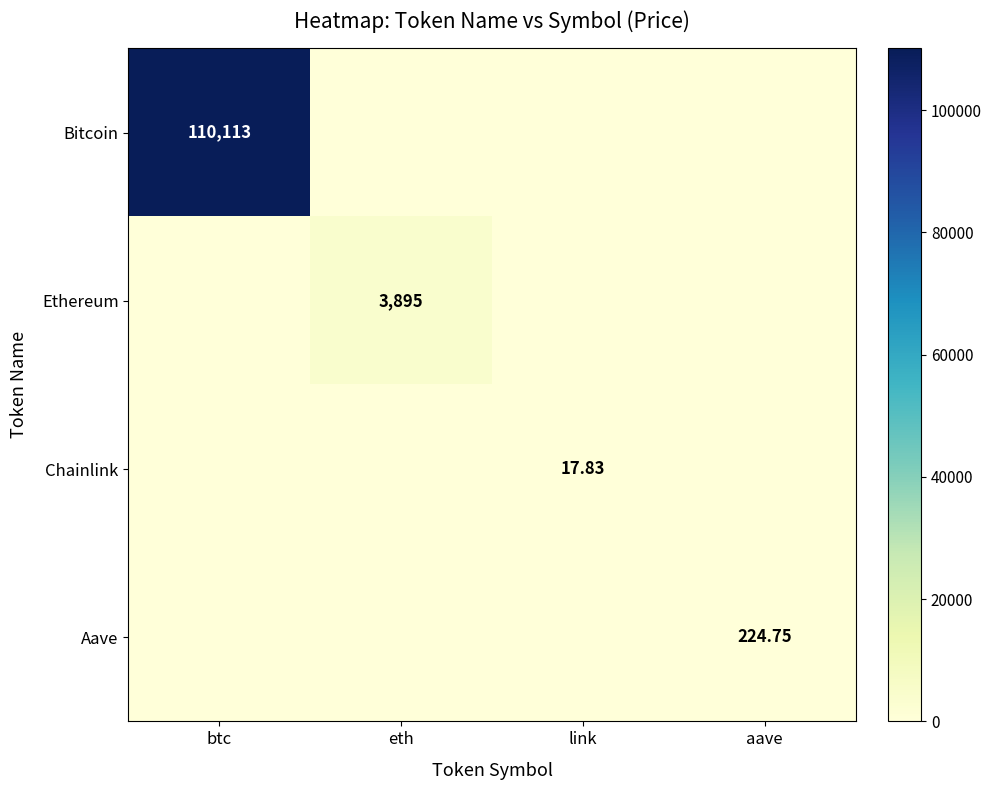

Rank the series by their maximum value, from highest to lowest.

Bitcoin, Ethereum, Aave, Chainlink